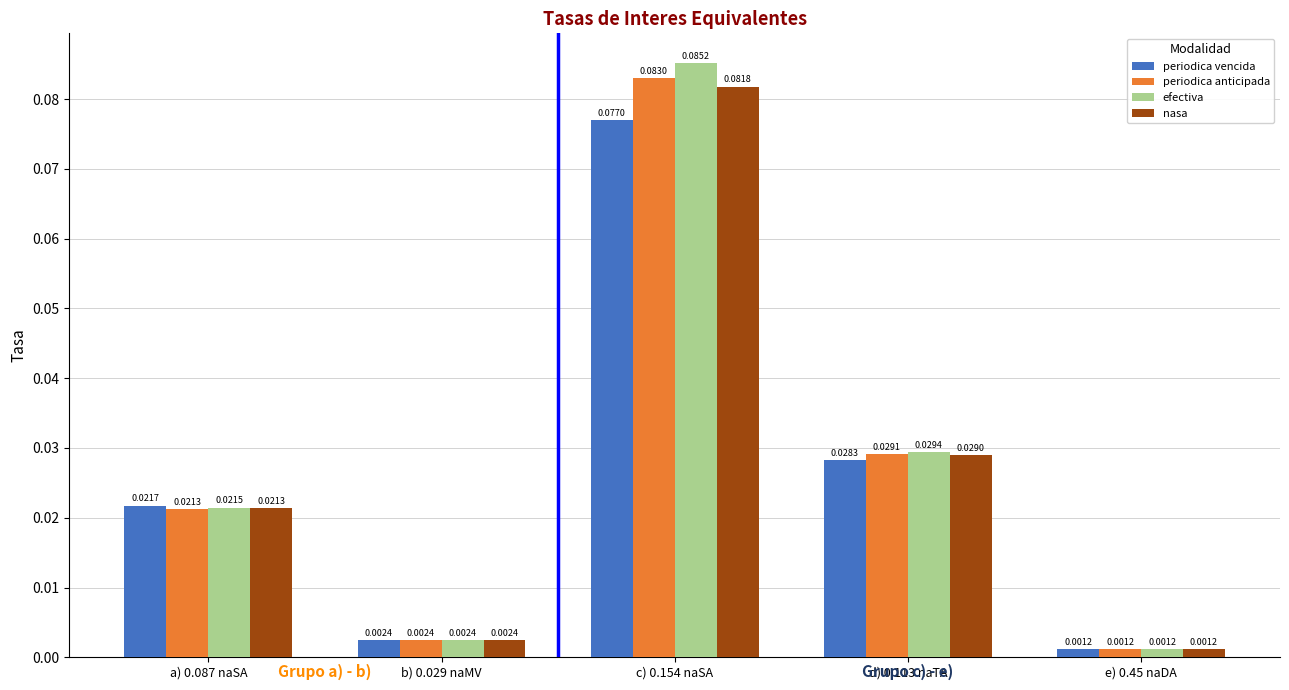

Which series has the largest range (max minus min)?

efectiva